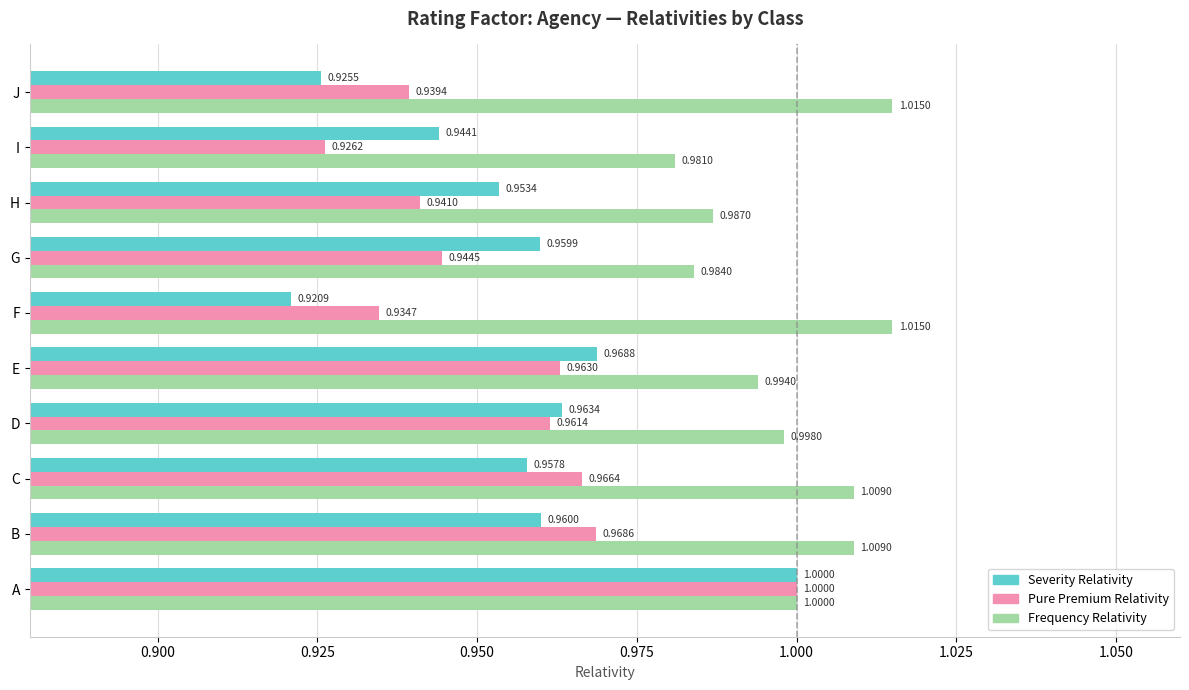

Where is Frequency Relativity nearest to the value 0?

I